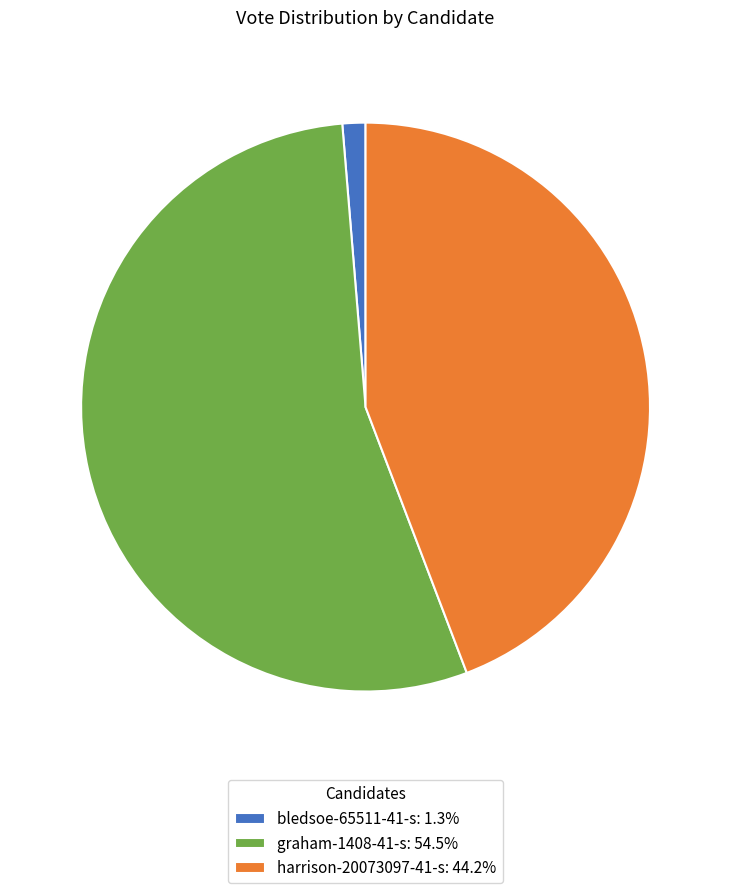

Rank the categories by value from lowest to highest.

bledsoe-65511-41-s, harrison-20073097-41-s, graham-1408-41-s